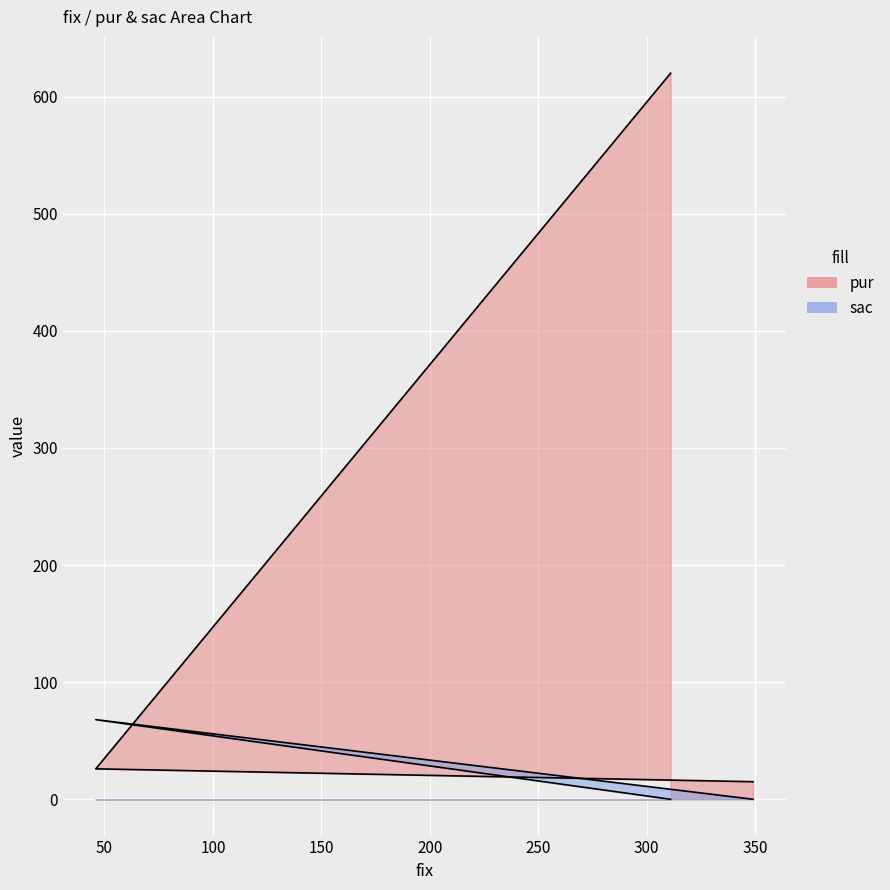

List the labels in order of sac value, smallest first.

349, 311, 46